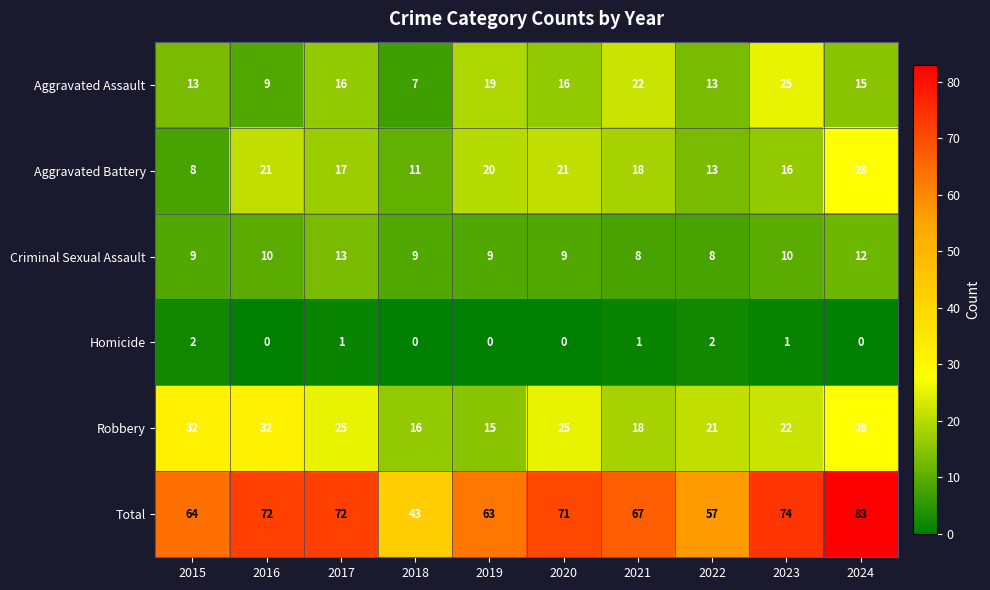

Which series has the largest range (max minus min)?

Total